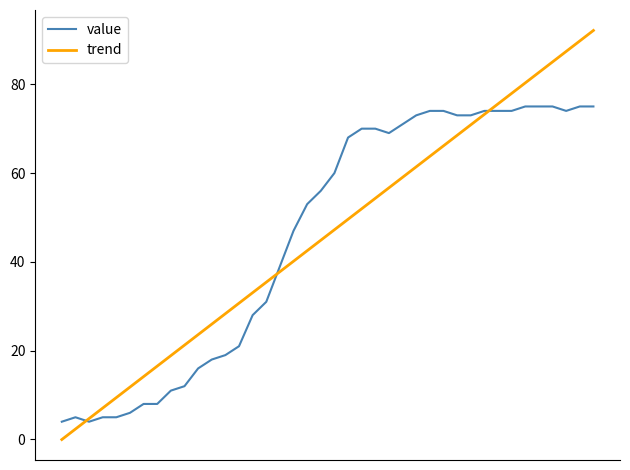

What is the maximum value for value?

75.0